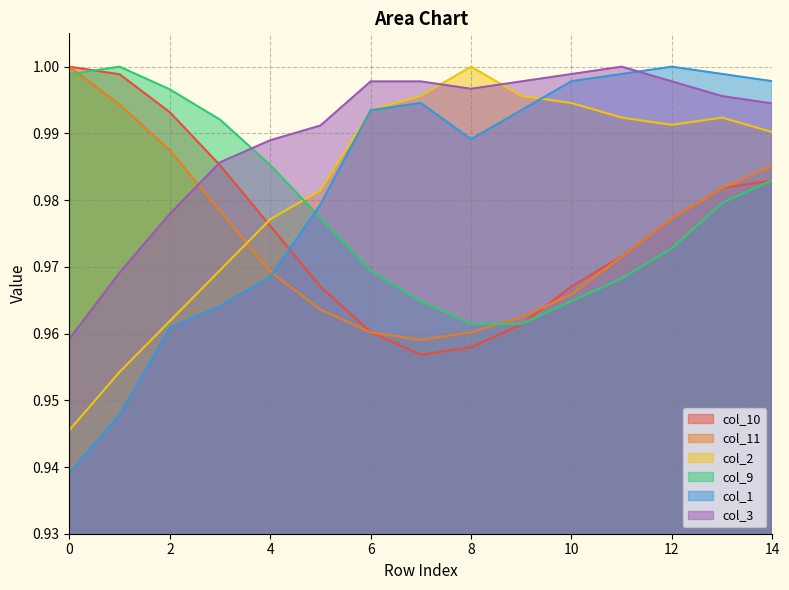

What is the difference between the maximum and minimum values in the col_2 series?

0.1